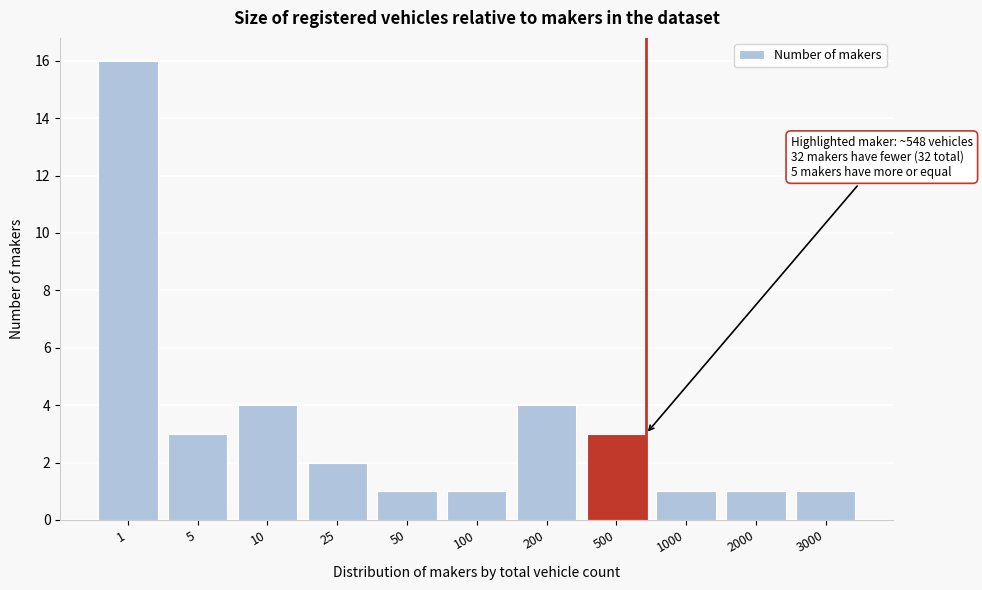

Reading right to left, transcribe all the data shown in this chart.

3000=1	2000=1	1000=1	500=3	200=4	100=1	50=1	25=2	10=4	5=3	1=16